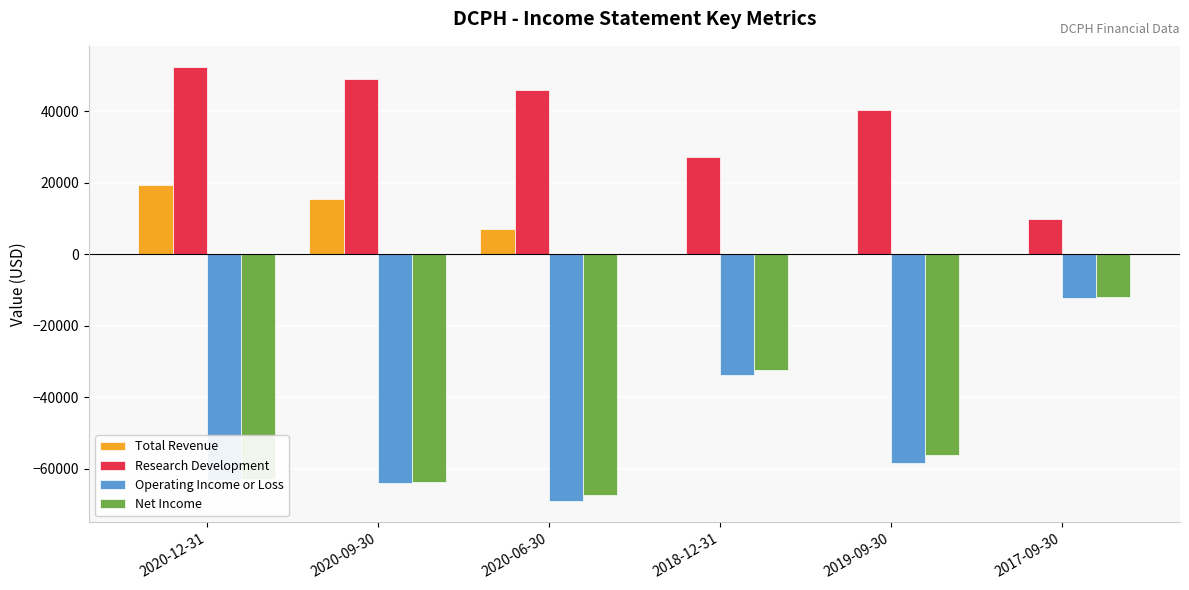

Reading left to right, what are all the values shown in this chart?

Total Revenue: 19500	15400	7100	0	0	0
Research Development: 52300	49200	46100	27400	40400	9800
Operating Income or Loss: -63000	-64000	-68900	-33800	-58400	-12200
Net Income: -62700	-63700	-67200	-32300	-56200	-12000